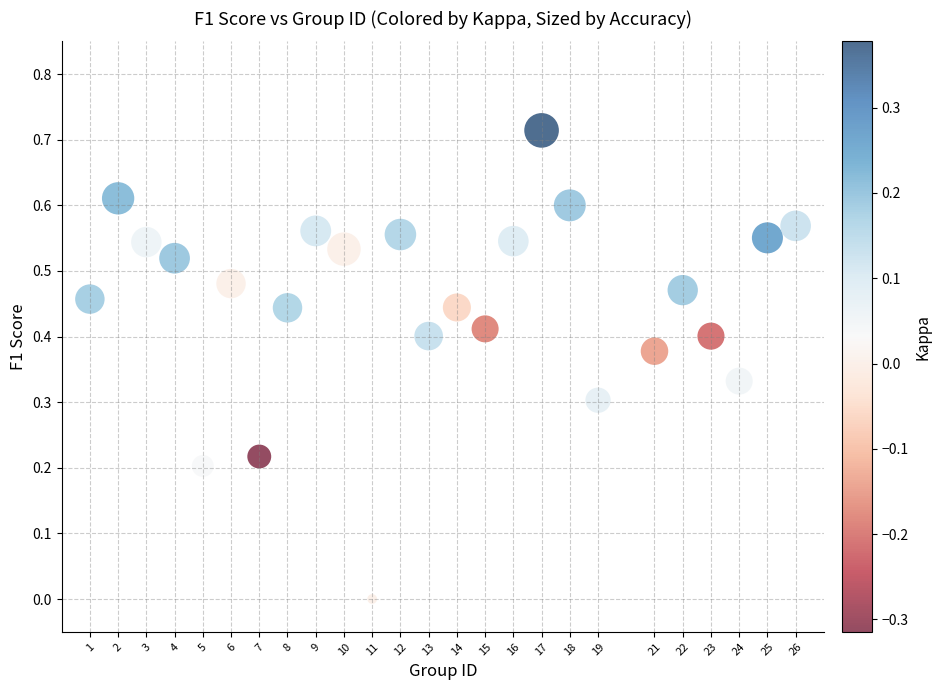

What is the range of X values (max minus min)?

25.0